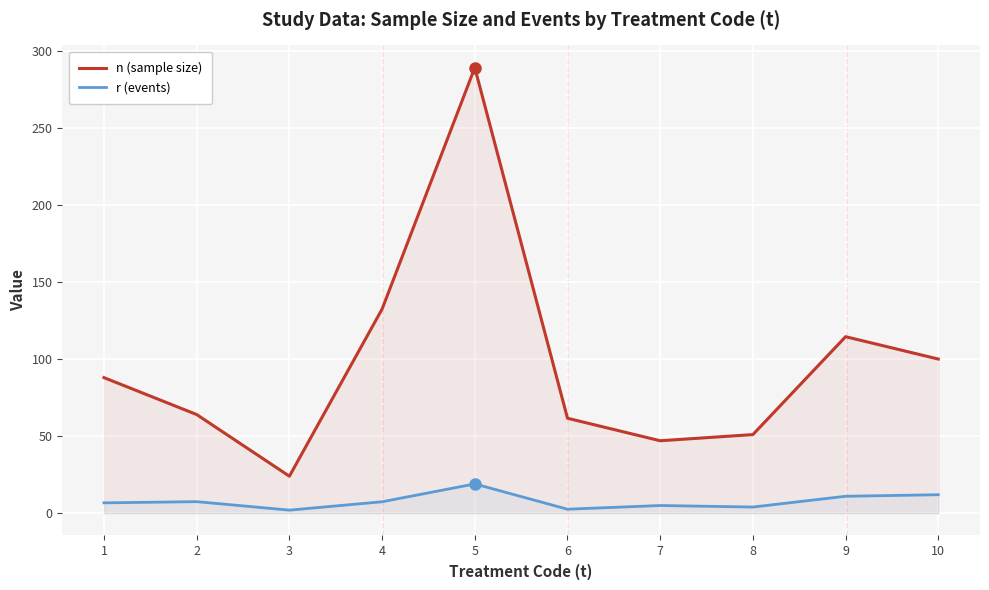

True or false: r (events) has a value of 11.0 at 9.

True